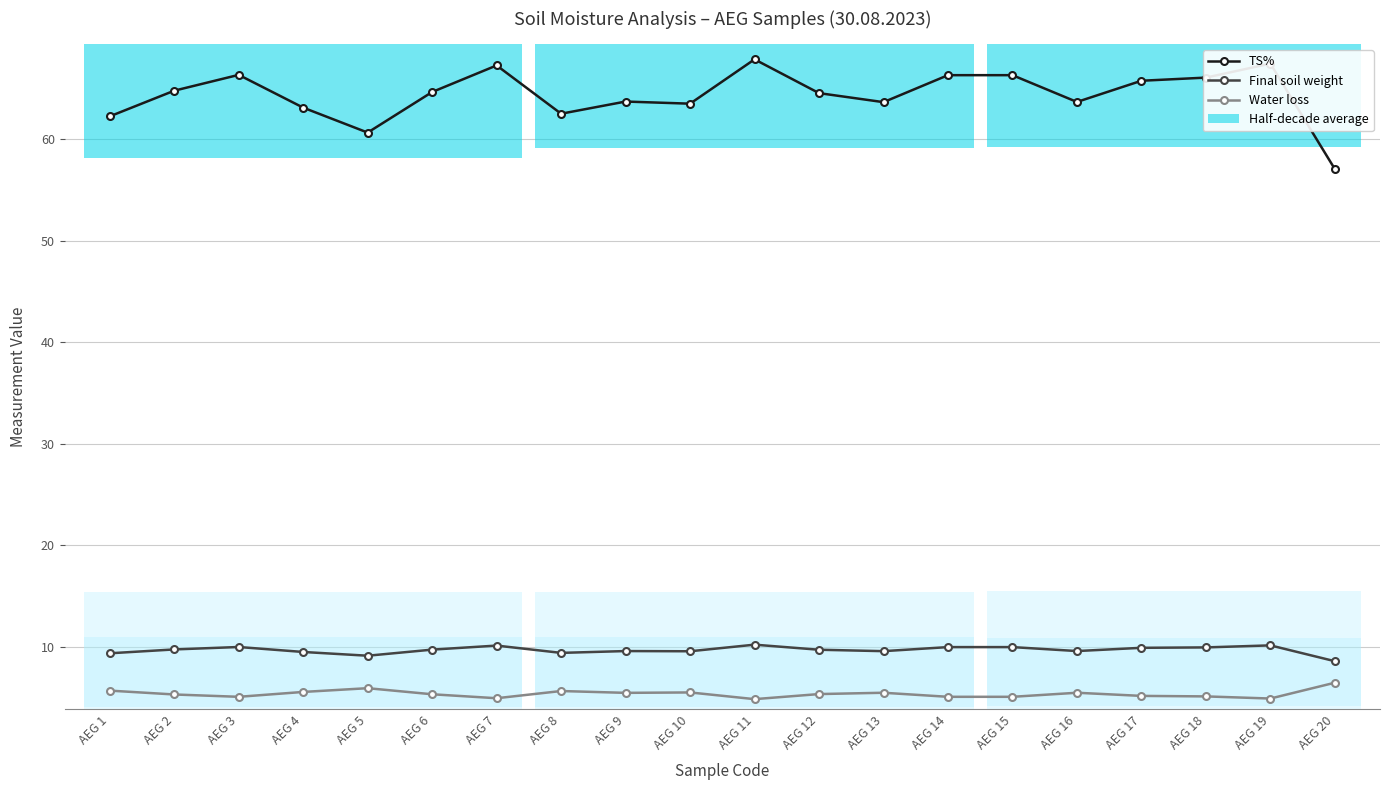

What is the value of the Final soil weight point at the 9th from the left?

9.6